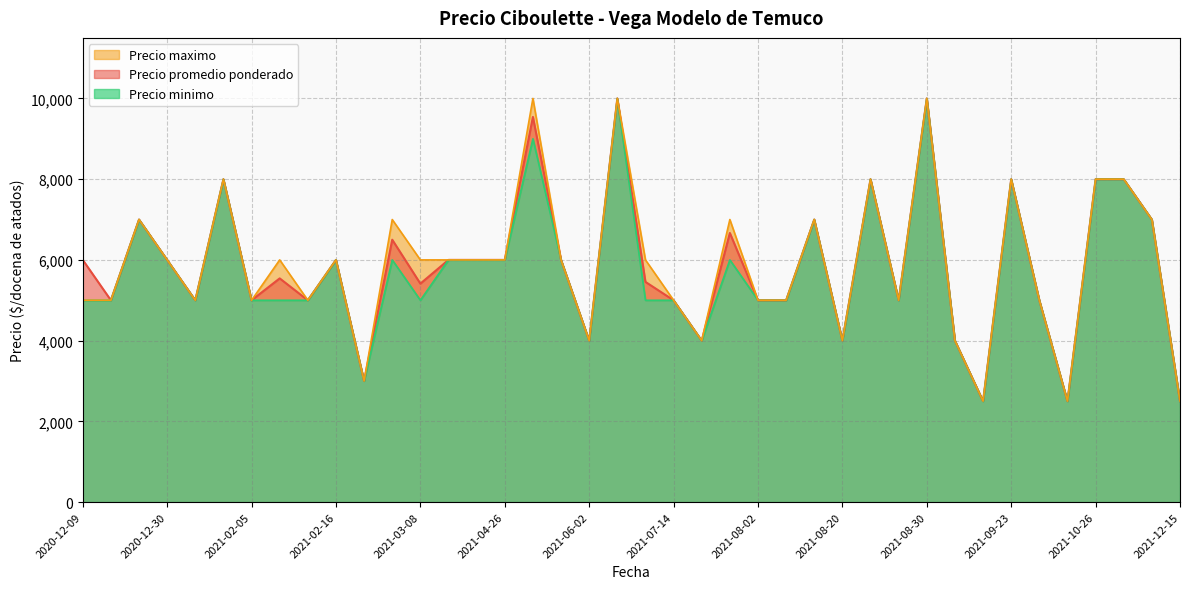

What are all the series names shown in the legend?

Precio promedio ponderado, Precio minimo, Precio maximo